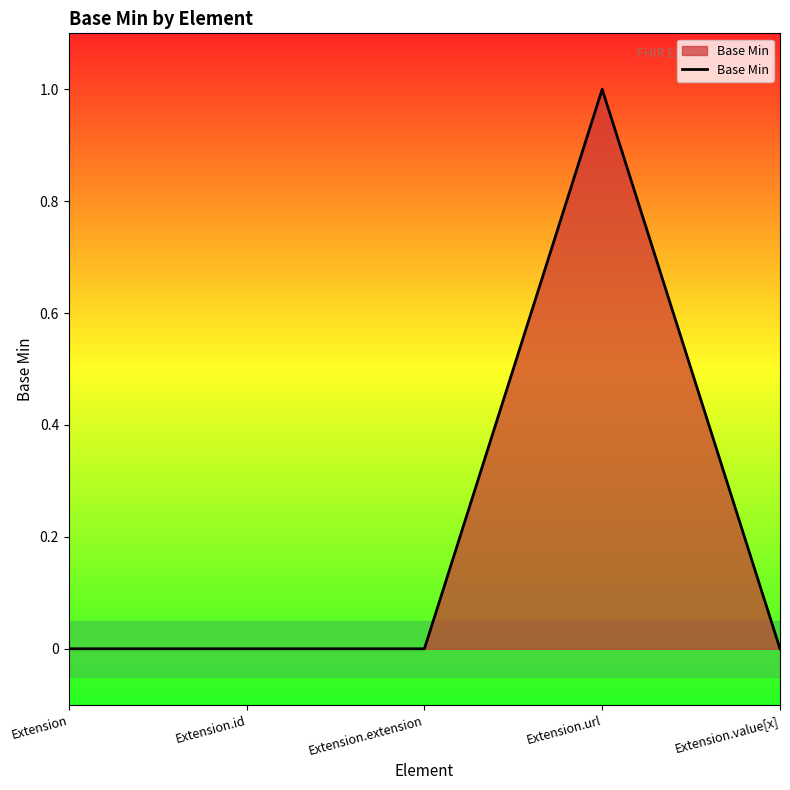

True or false: the data shows 0 at Extension.value[x].

True